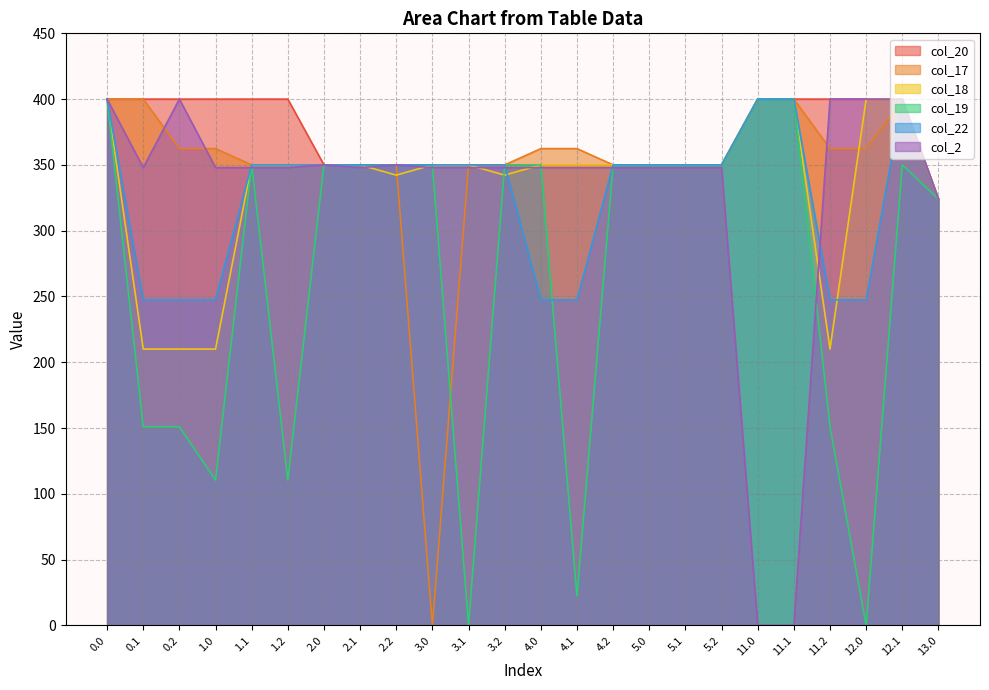

What is the label of the 19th point from the left?

11.0